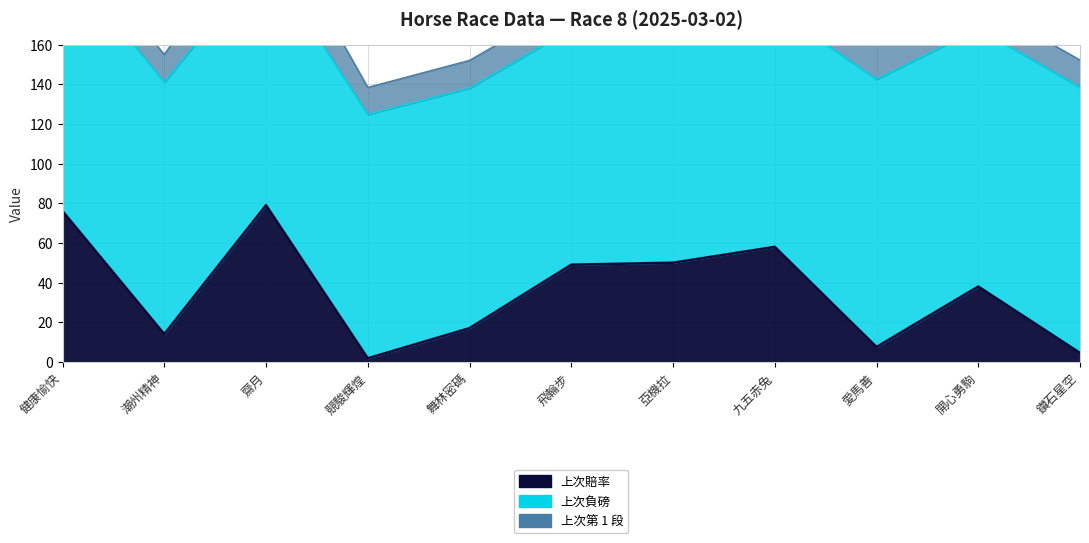

What is the value of the 上次負磅 point at the 5th from the left?

121.0